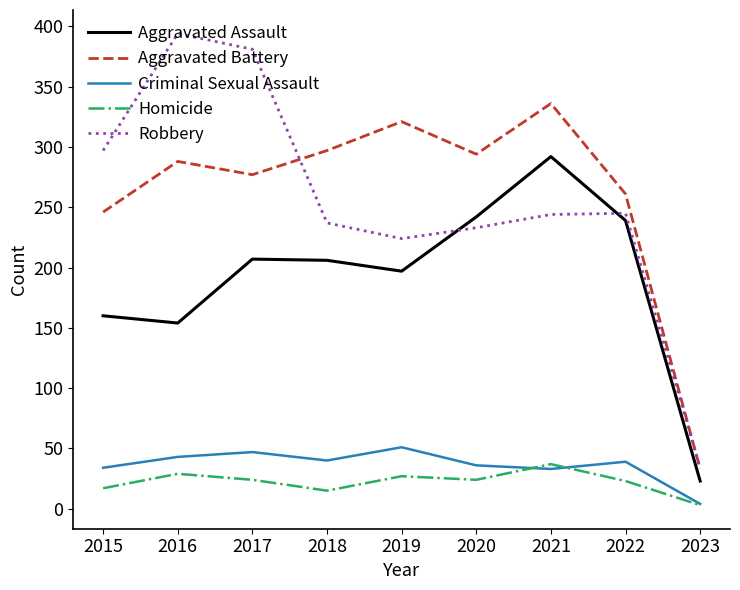

At how many categories does at least one series exceed 339?

2